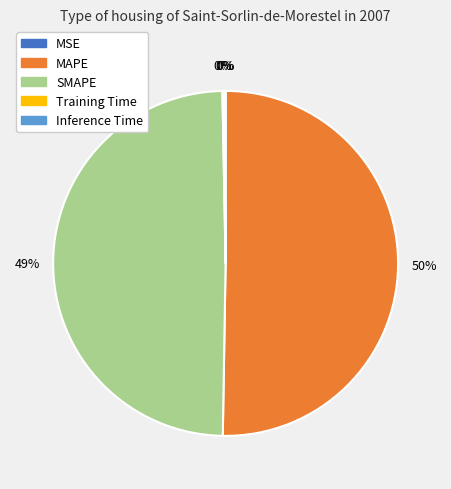

Which category accounts for the majority?

MAPE